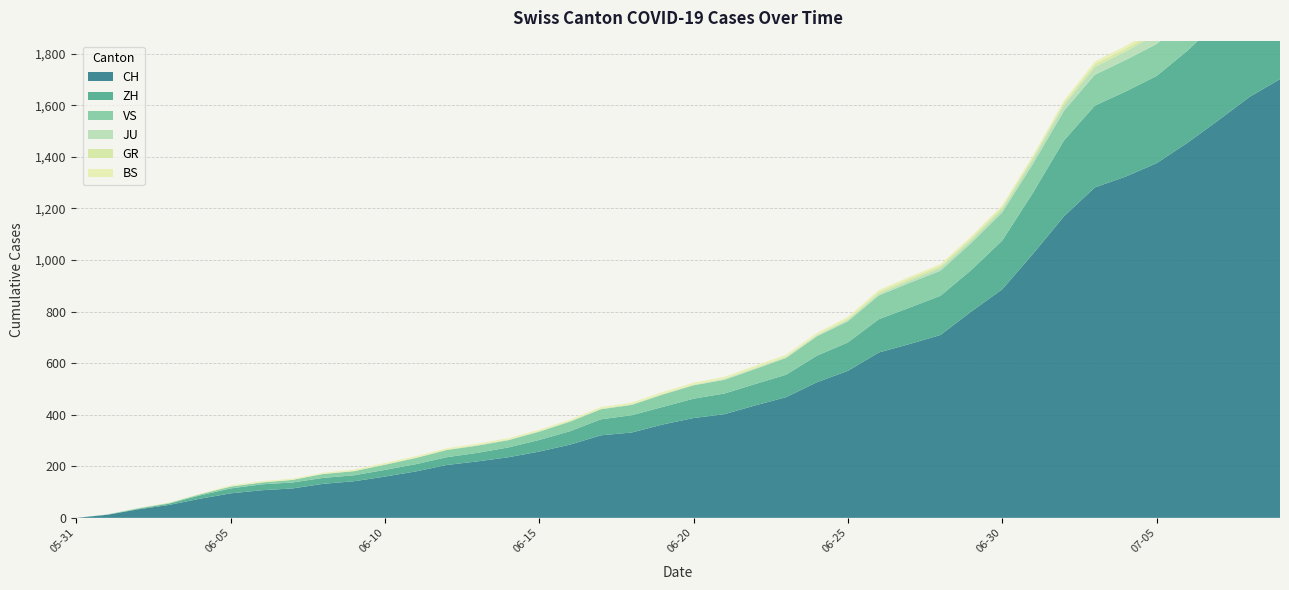

Reading left to right, transcribe all the data shown in this chart.

CH: 0	12	33	50	74	95	107	114	132	142	160	180	205	219	235	257	284	320	331	362	387	402	436	468	526	570	641	674	709	800	886	1024	1169	1281	1323	1375	1454	1541	1631	1701
ZH: 0	0	2	5	13	19	23	23	23	23	26	28	30	33	38	45	52	62	67	68	75	80	83	87	103	110	129	141	152	161	189	237	294	317	330	338	357	383	406	425
JU: 0	0	0	0	0	0	0	0	0	0	0	0	0	1	1	1	1	1	1	1	1	3	3	3	3	5	6	9	11	11	12	17	22	30	33	39	39	41	44	47
BS: 0	0	0	1	1	4	4	4	4	5	5	5	5	5	5	5	5	6	6	7	7	7	7	7	7	7	7	7	7	7	7	7	8	10	11	12	12	15	18	20
GR: 0	0	1	1	1	1	1	1	1	1	2	2	2	2	2	2	2	2	2	2	2	2	3	3	3	5	8	8	8	8	9	9	10	11	11	12	13	14	16	18
VS: 0	1	2	2	4	7	7	10	15	16	20	24	28	28	28	32	37	39	40	48	52	53	58	65	75	82	92	96	97	105	109	112	115	120	122	124	126	129	129	131